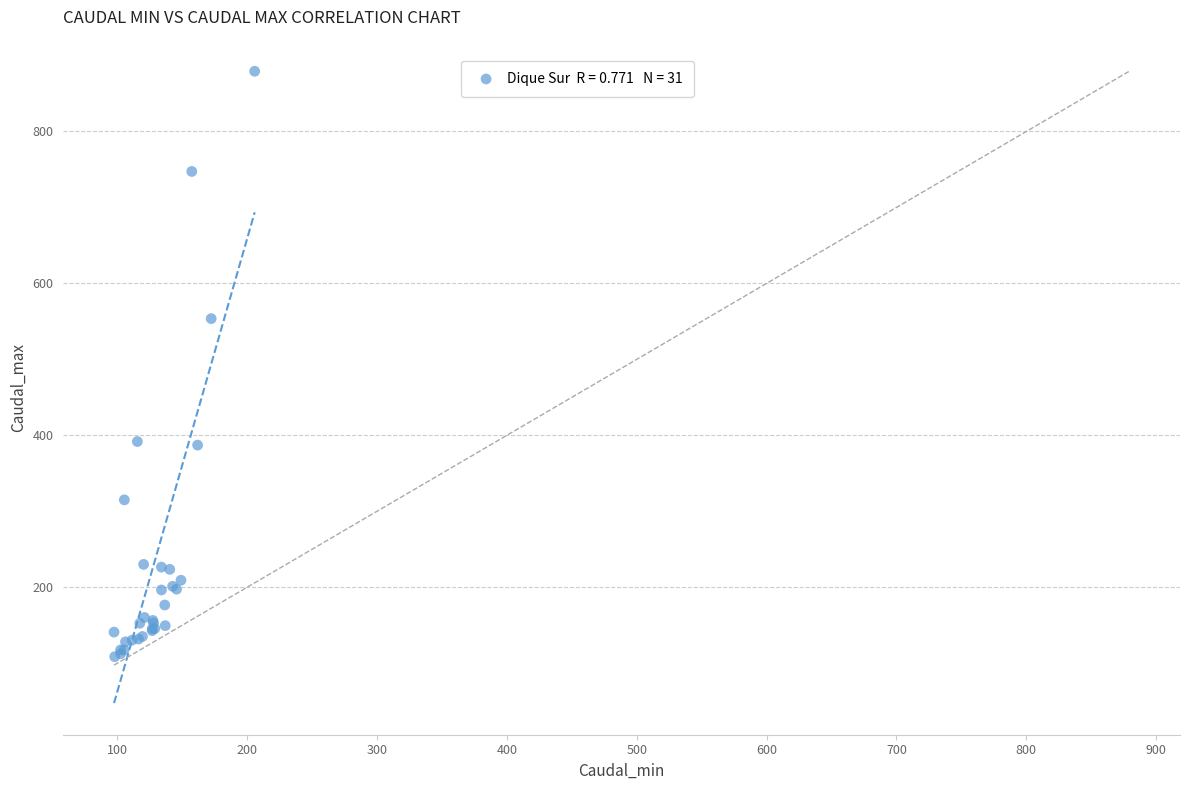

What Y value in the scatter plot is closest to 493?

553.6